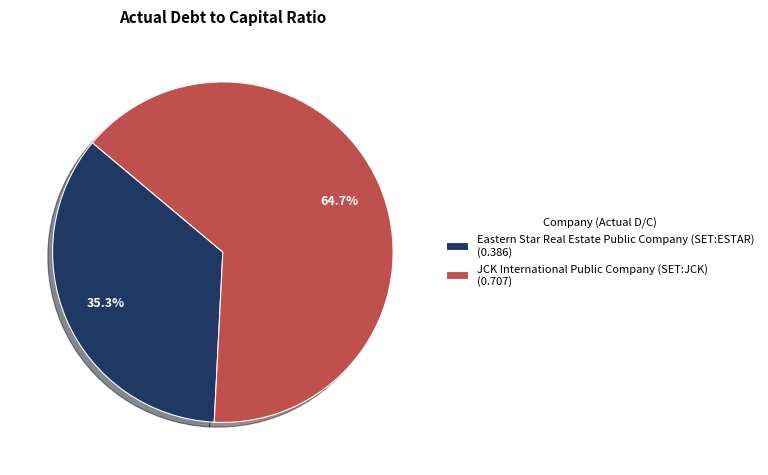

Between JCK International Public Company (SET:JCK) (0.707) and Eastern Star Real Estate Public Company (SET:ESTAR) (0.386), which is larger?

JCK International Public Company (SET:JCK) (0.707)